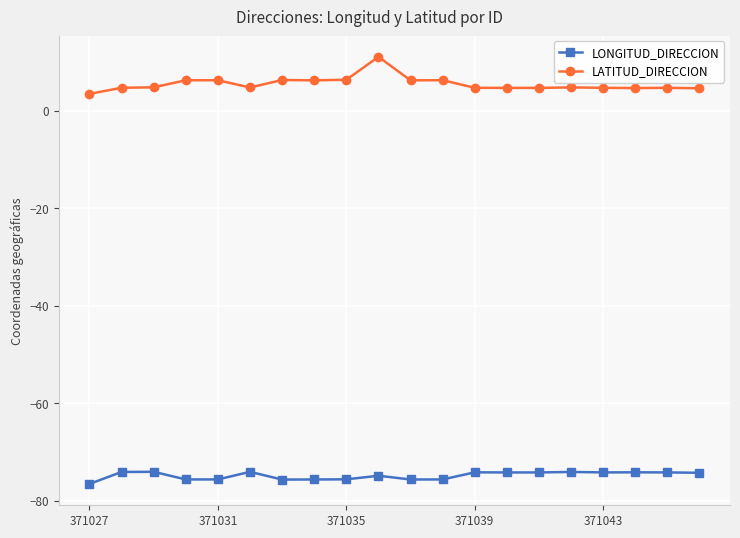

What is the value of the LONGITUD_DIRECCION point at the 3rd from the left?

-74.0